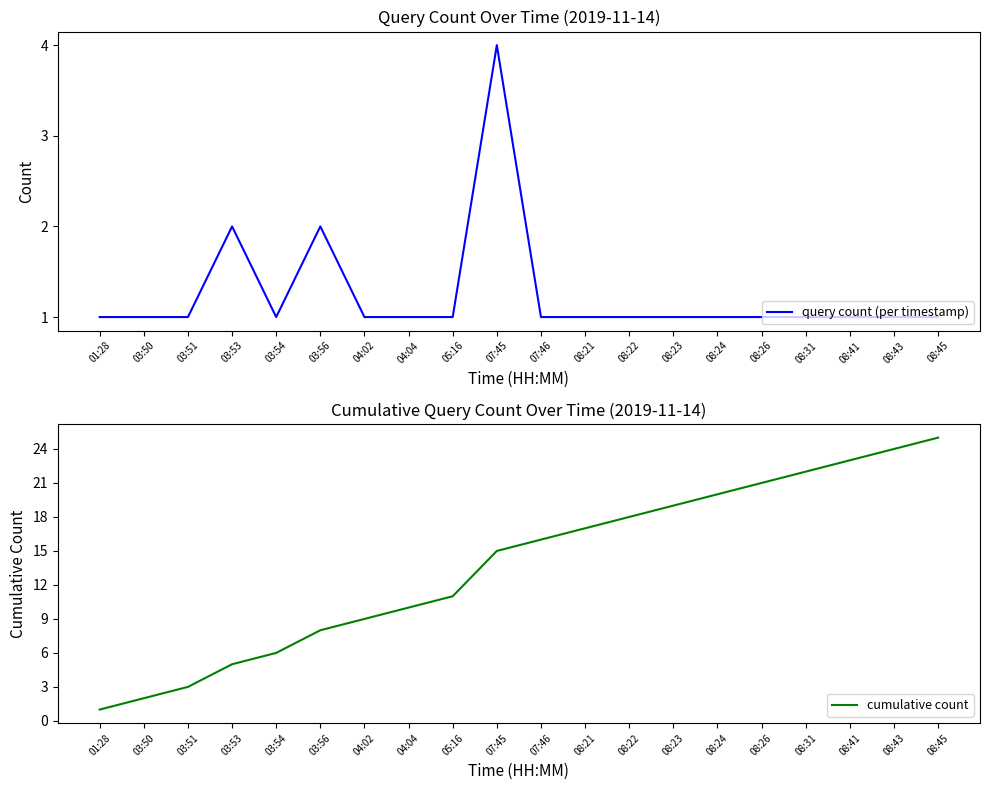

Rank the categories by cumulative count value from lowest to highest.

01:28, 03:50, 03:51, 03:53, 03:54, 03:56, 04:02, 04:04, 05:16, 07:45, 07:46, 08:21, 08:22, 08:23, 08:24, 08:26, 08:31, 08:41, 08:43, 08:45